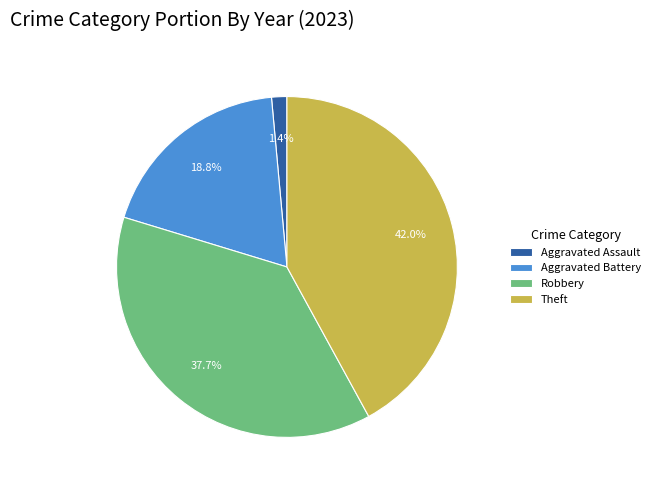

Rank the categories by value from highest to lowest.

Theft, Robbery, Aggravated Battery, Aggravated Assault